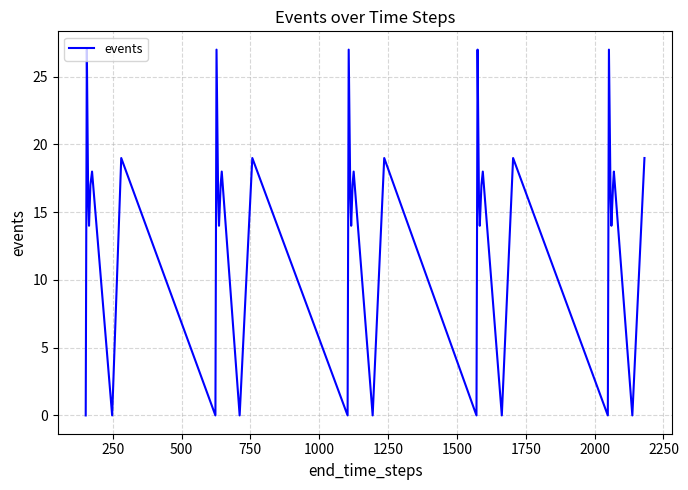

Does the chart display data point markers on the line(s)?

No